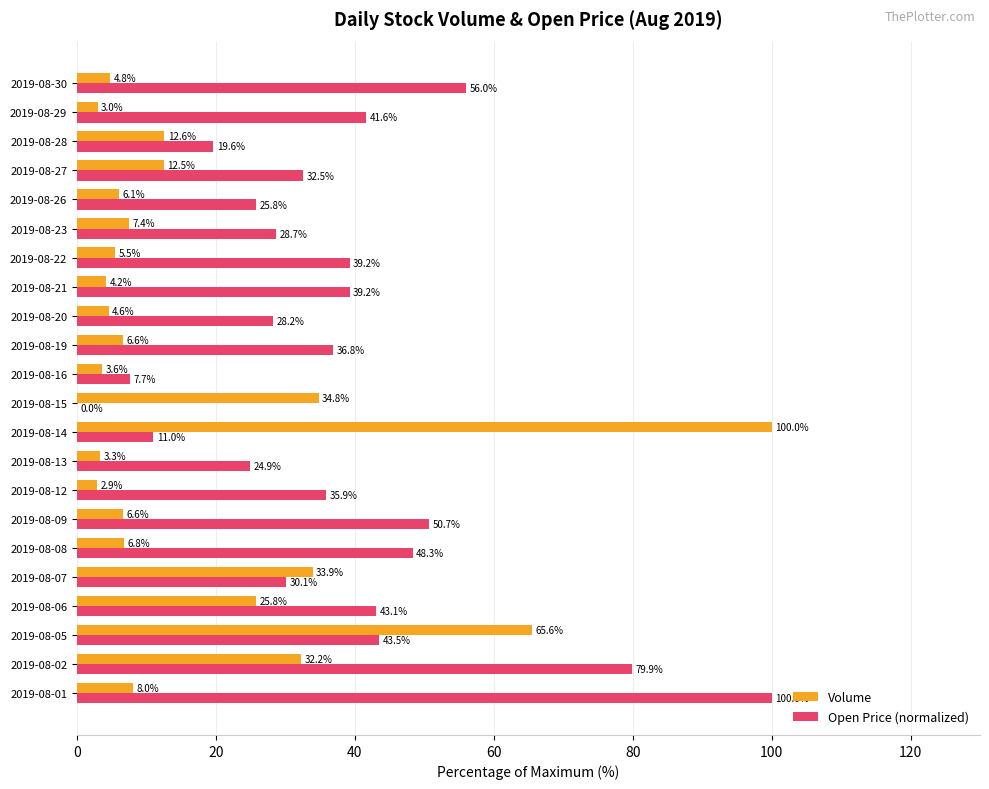

What is the maximum value shown in the chart?

100.0